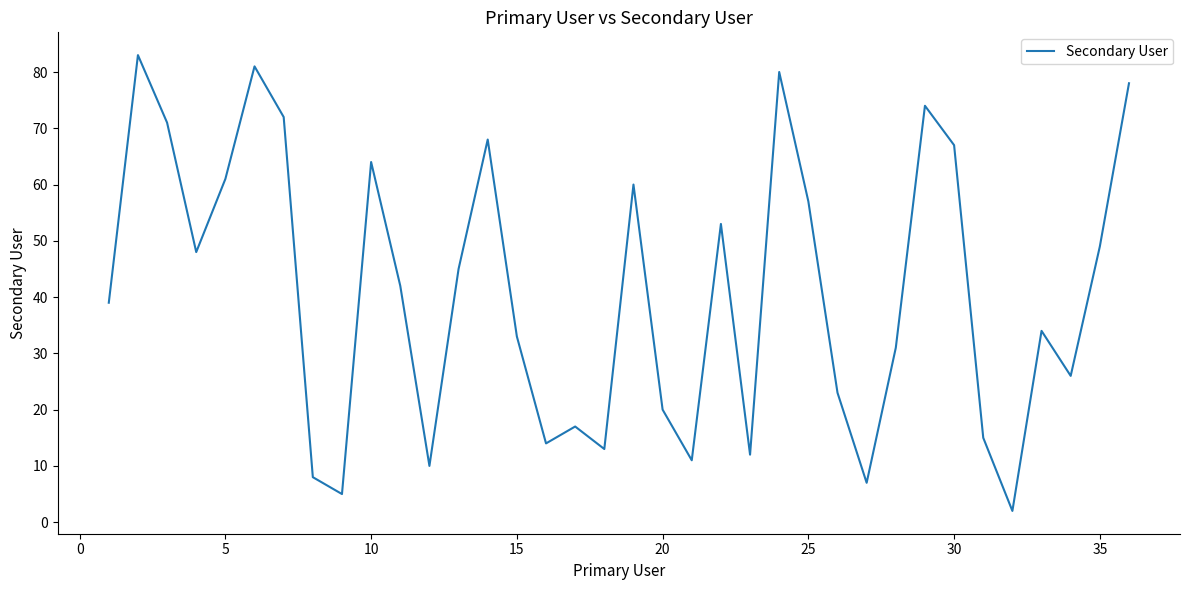

What is the greatest value displayed?

83